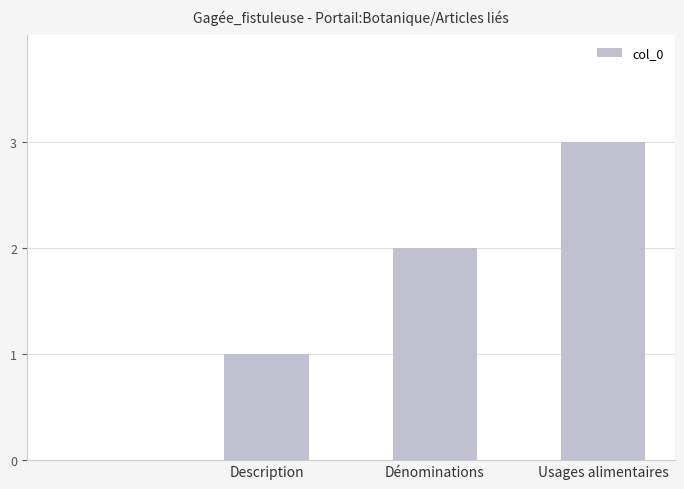

What is the greatest value displayed?

3